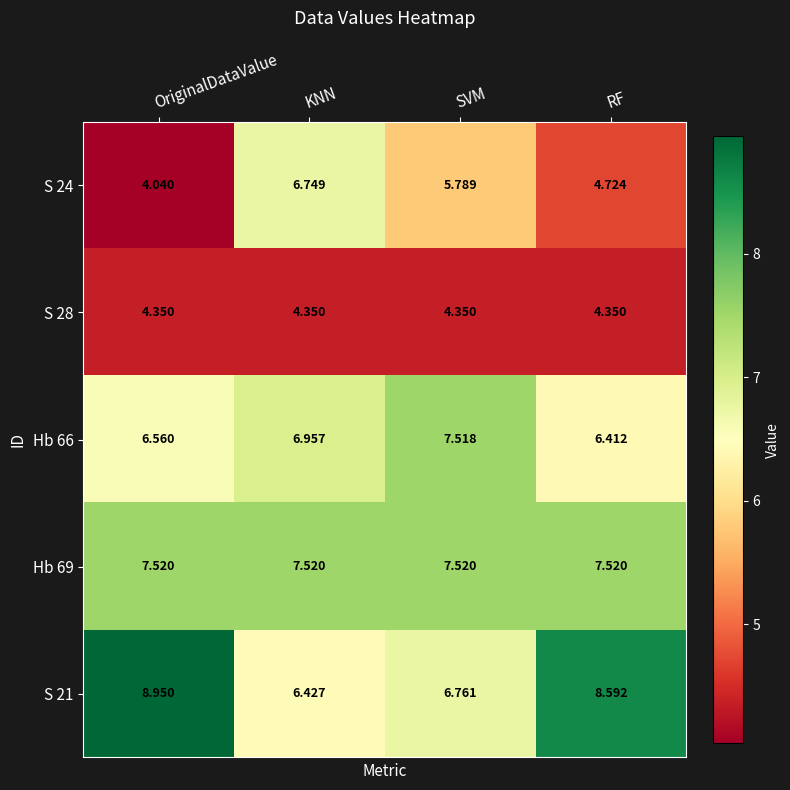

What is the total value across all series at SVM?

31.9